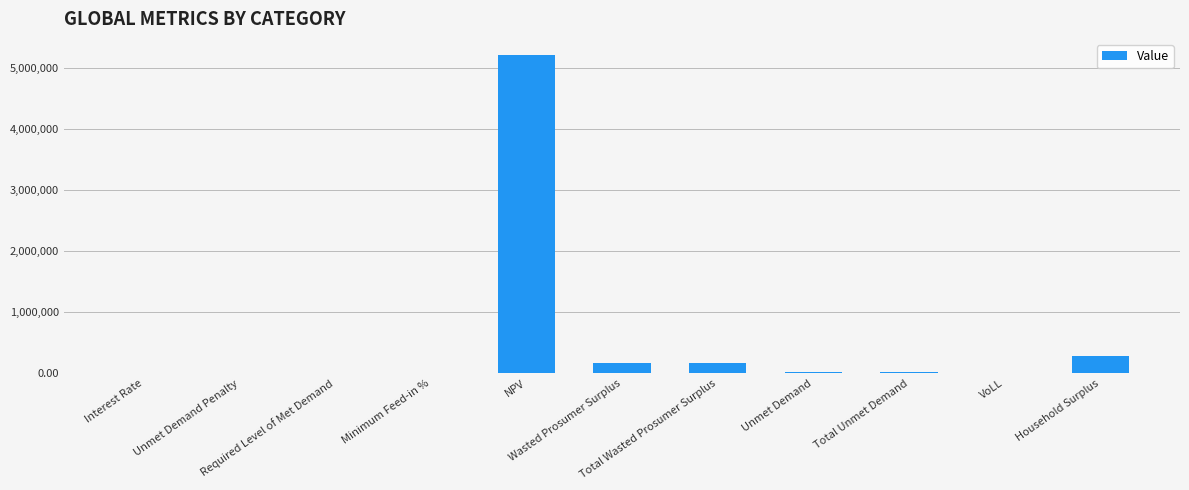

True or false: the data shows -3316947.4 at Unmet Demand Penalty.

False